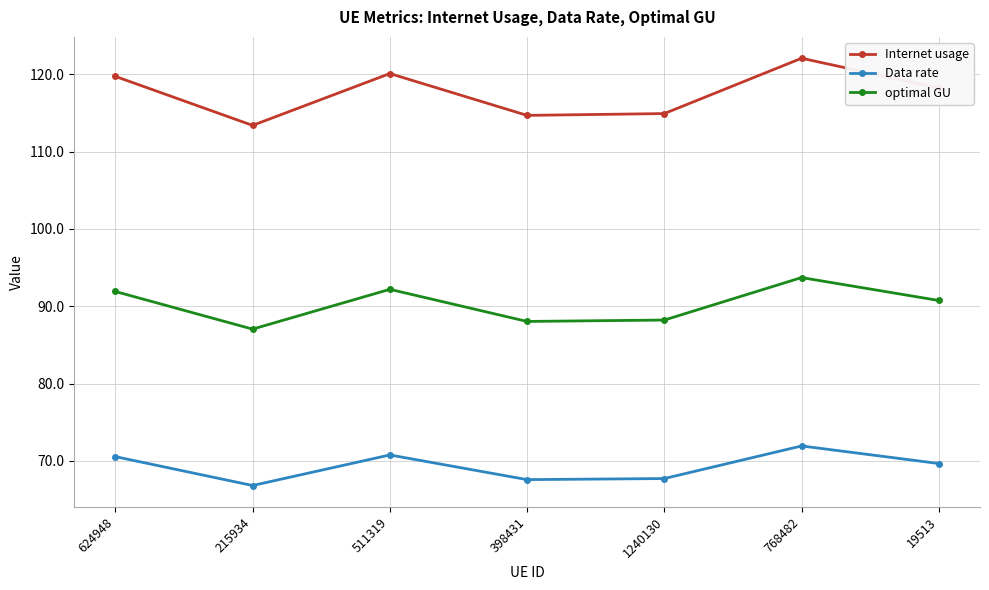

What value does the optimal GU series have at 19513?

90.8